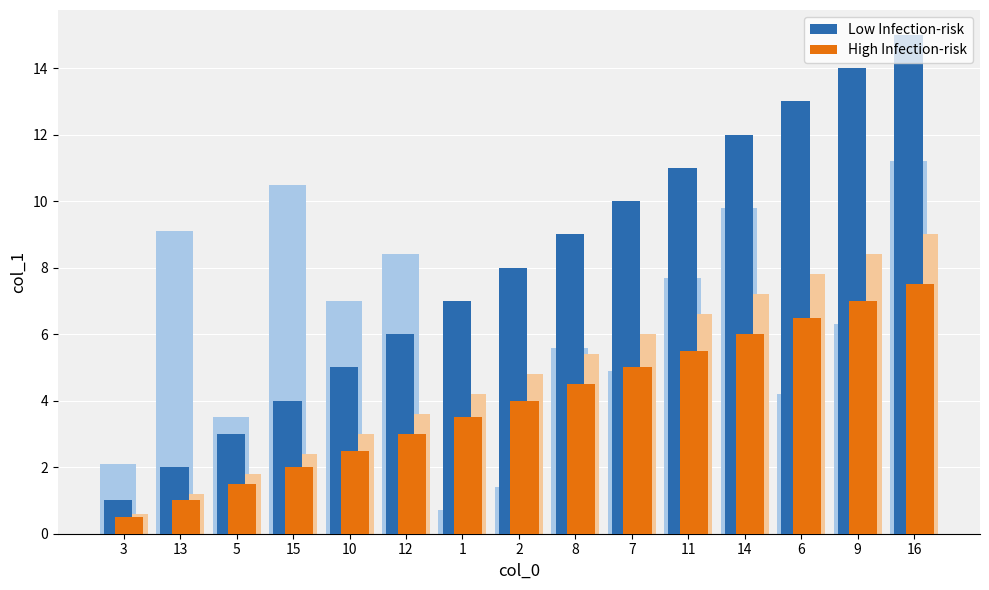

Is the value of High Infection-risk at 2 greater than the value of Low Infection-risk at 13?

Yes